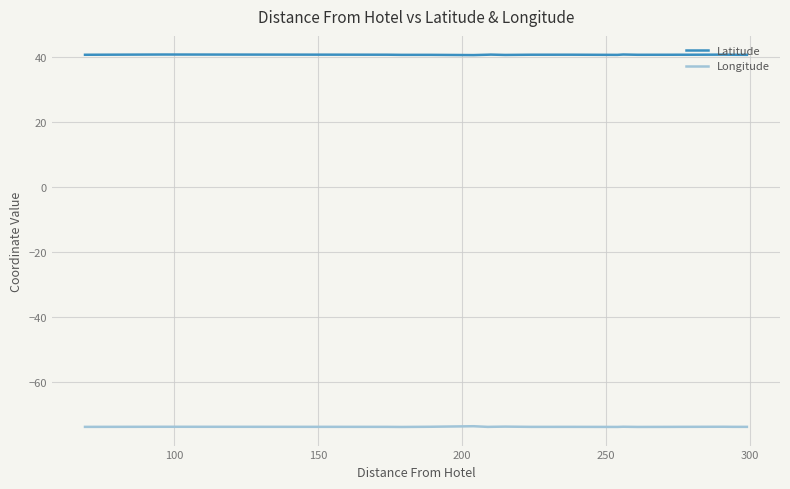

What is the maximum value shown in the chart?

40.8